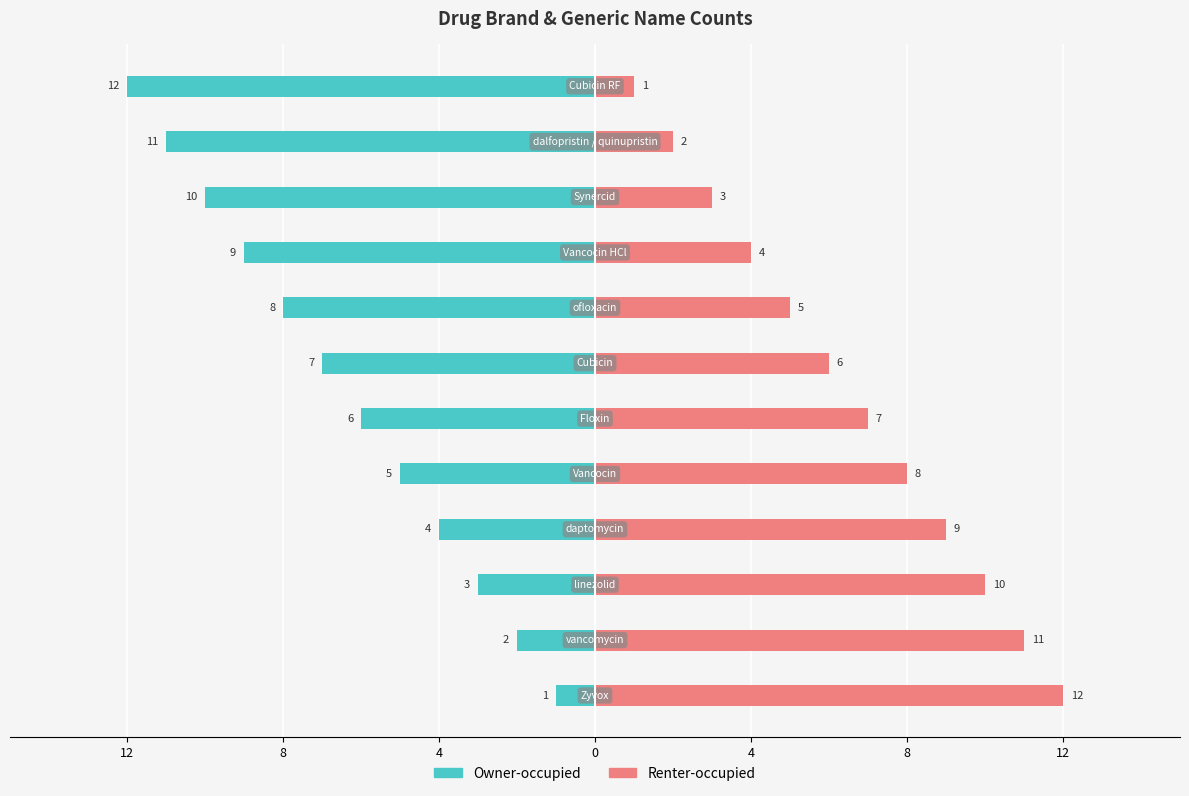

Rank the series by their maximum value, from lowest to highest.

Owner-occupied, Renter-occupied